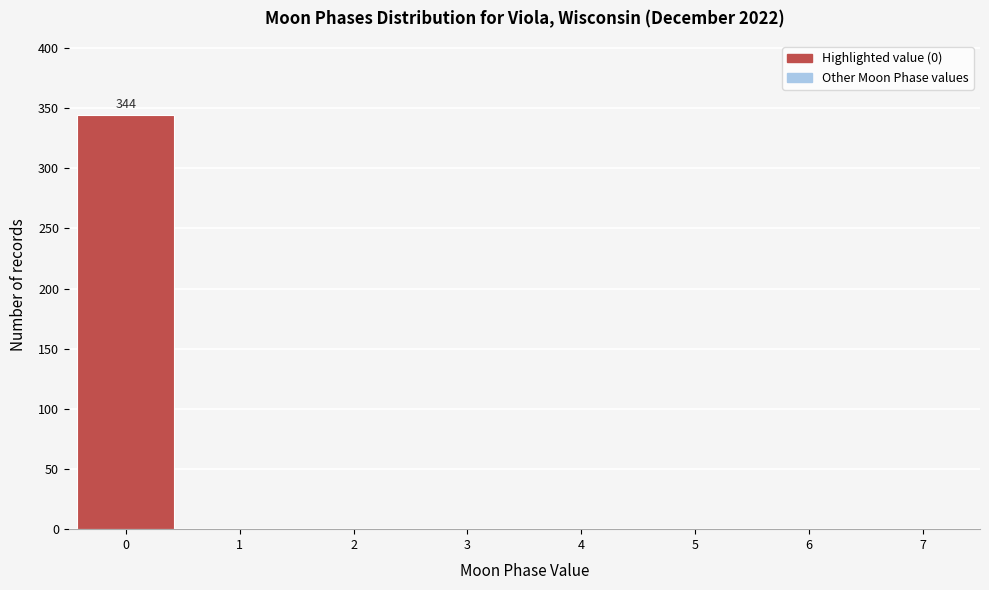

Which range on the x-axis has the tallest bar?

-0.5 to 0.5